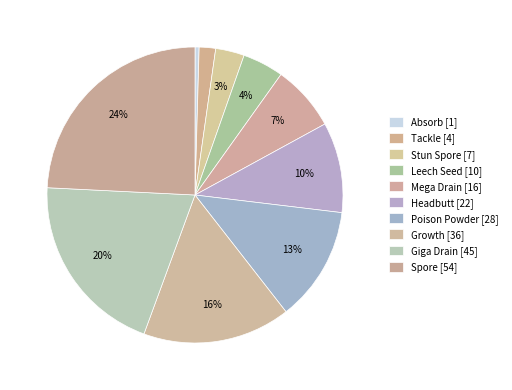

How many slices are in this pie chart?

10